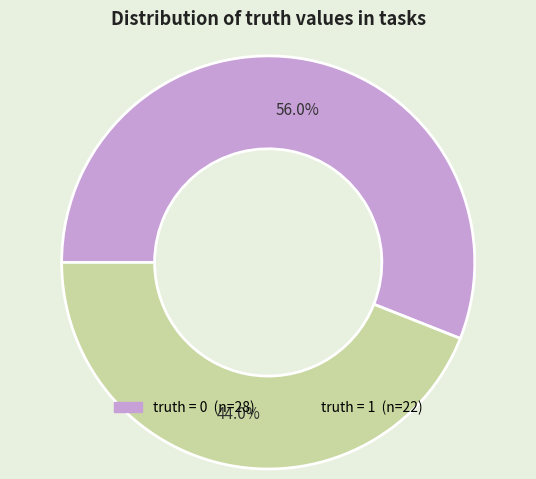

How many slices are in this pie chart?

2